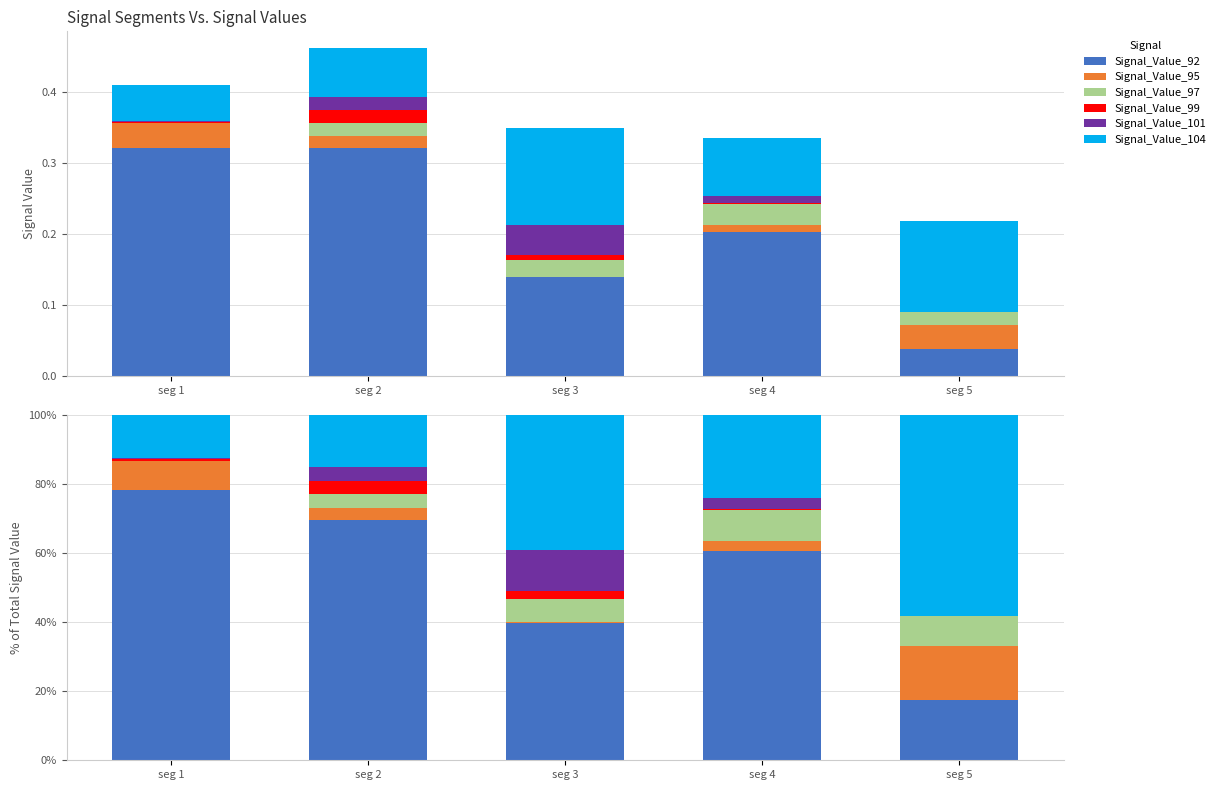

Between seg 4 and seg 2, which is larger?

seg 2